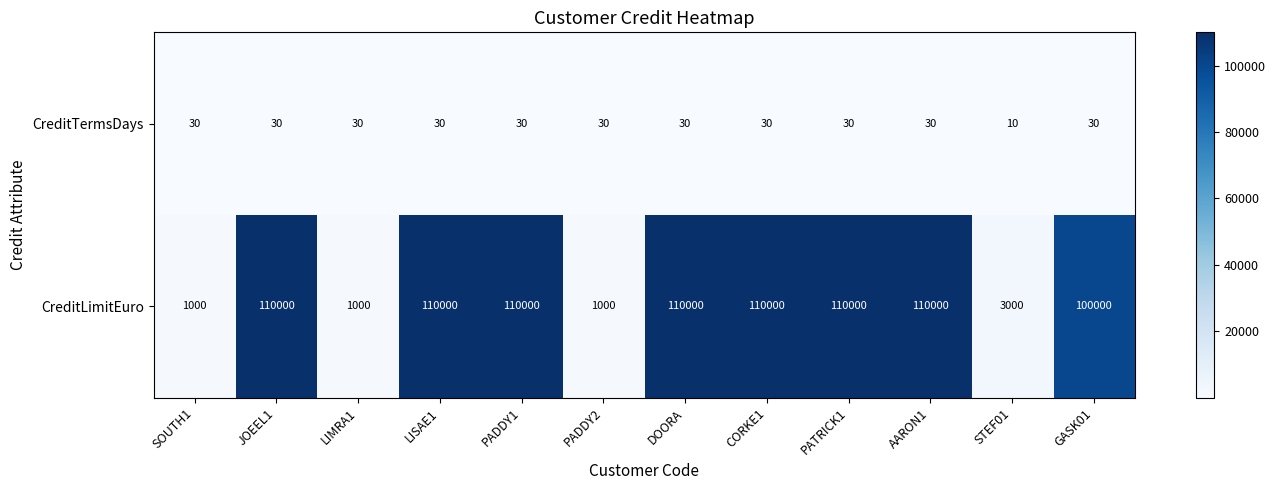

What is the greatest value displayed?

110000